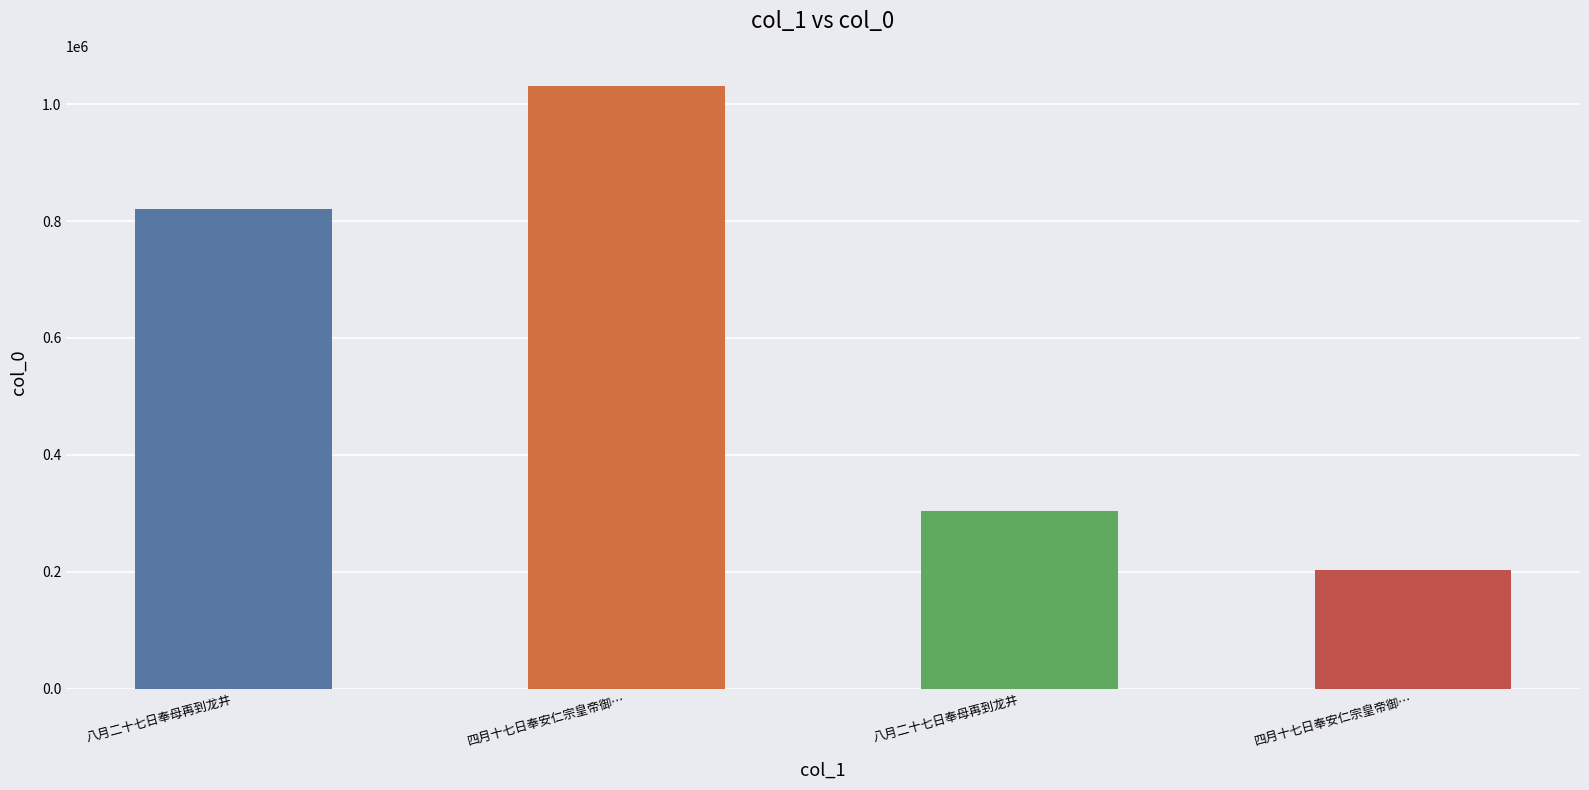

Are the bars grouped side by side (vs. stacked)?

No